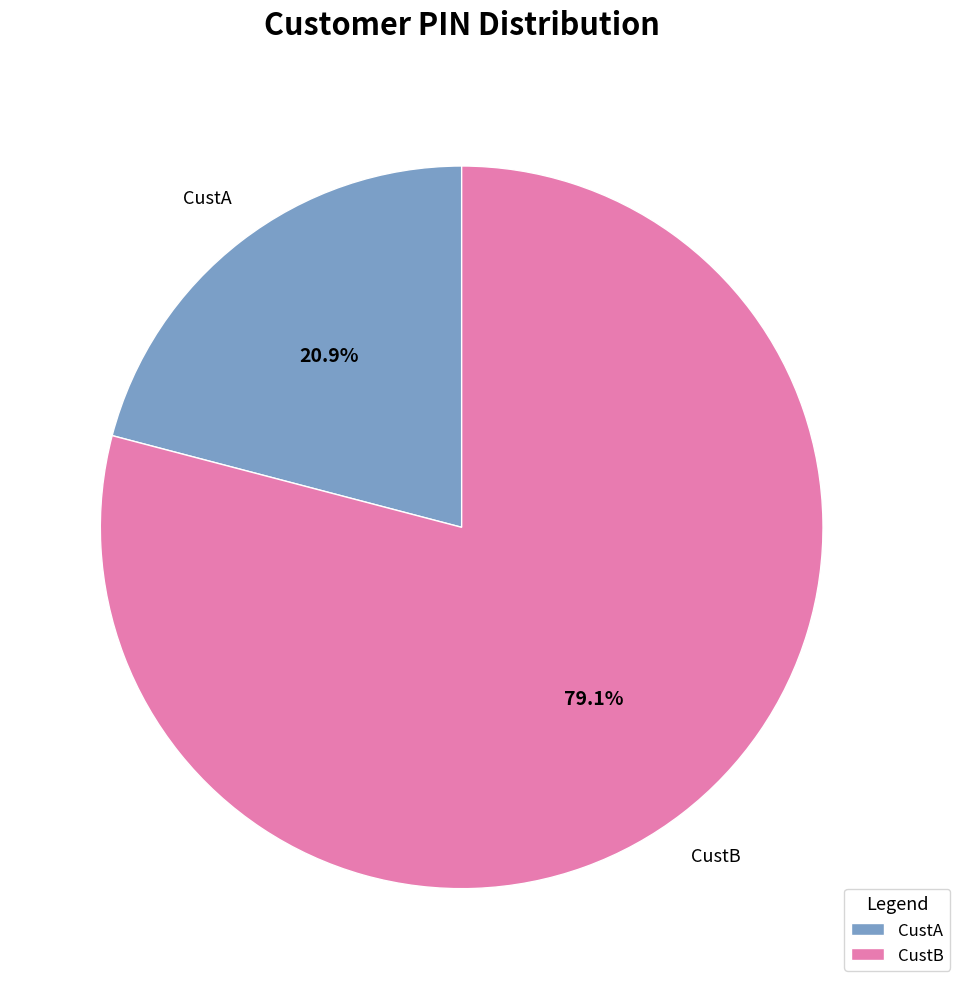

Rank the categories by value from lowest to highest.

CustA, CustB